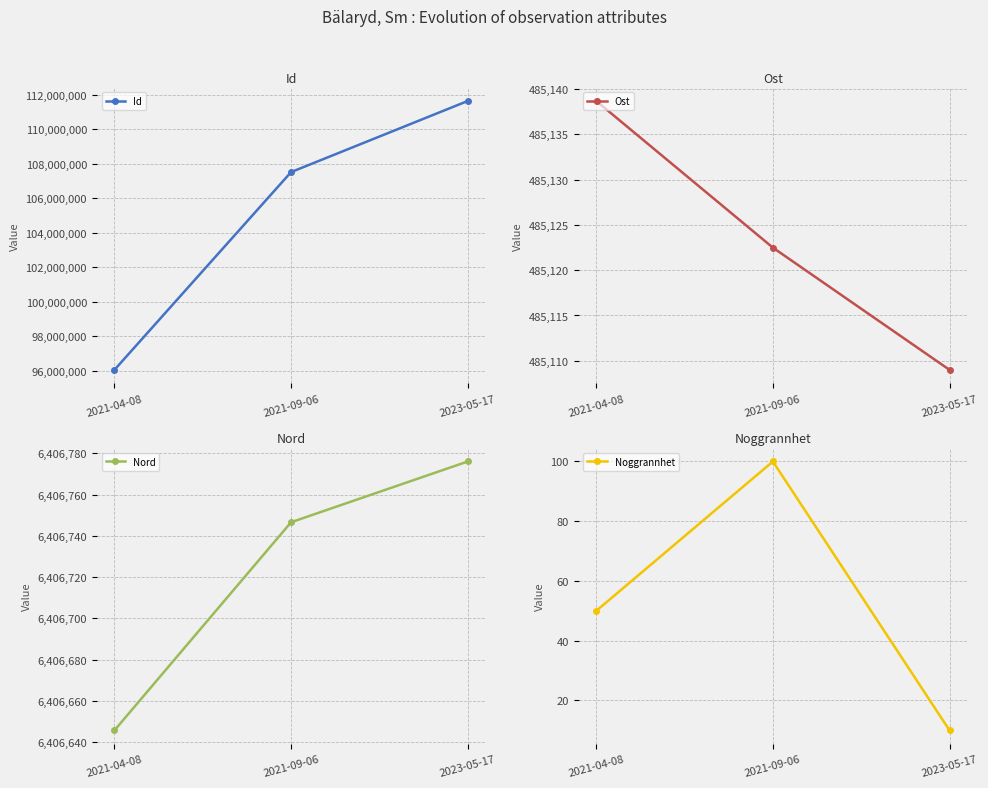

How many Id values are between 96058481 and 111638667?

3